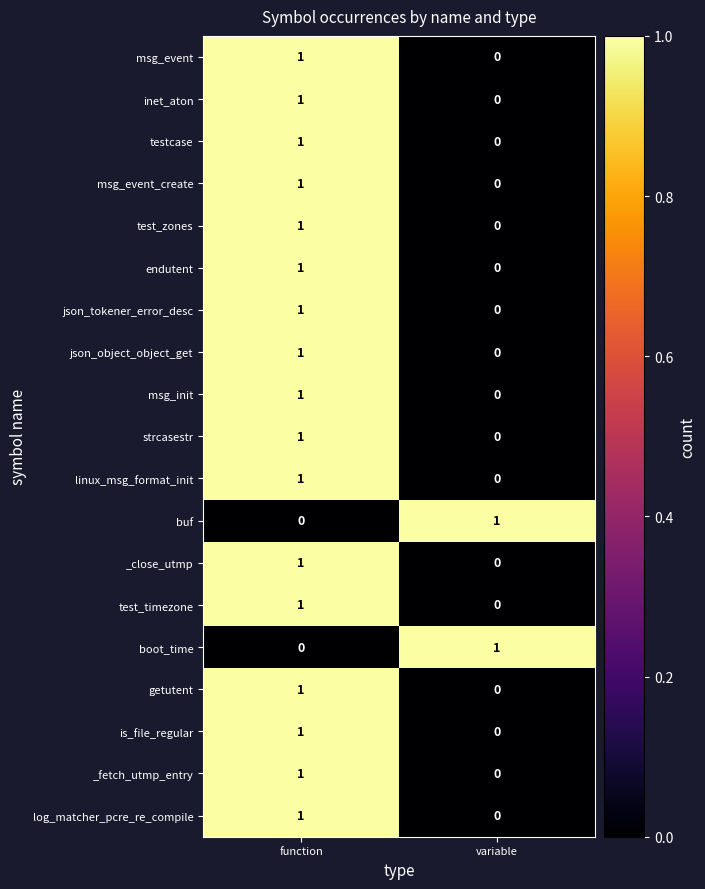

True or false: getutent has a value of -1 at variable.

False